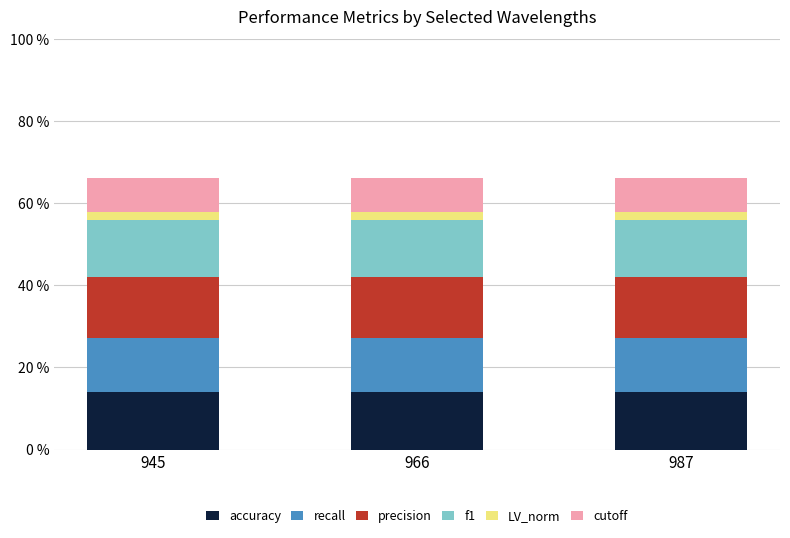

At how many categories does at least one series exceed 0?

3